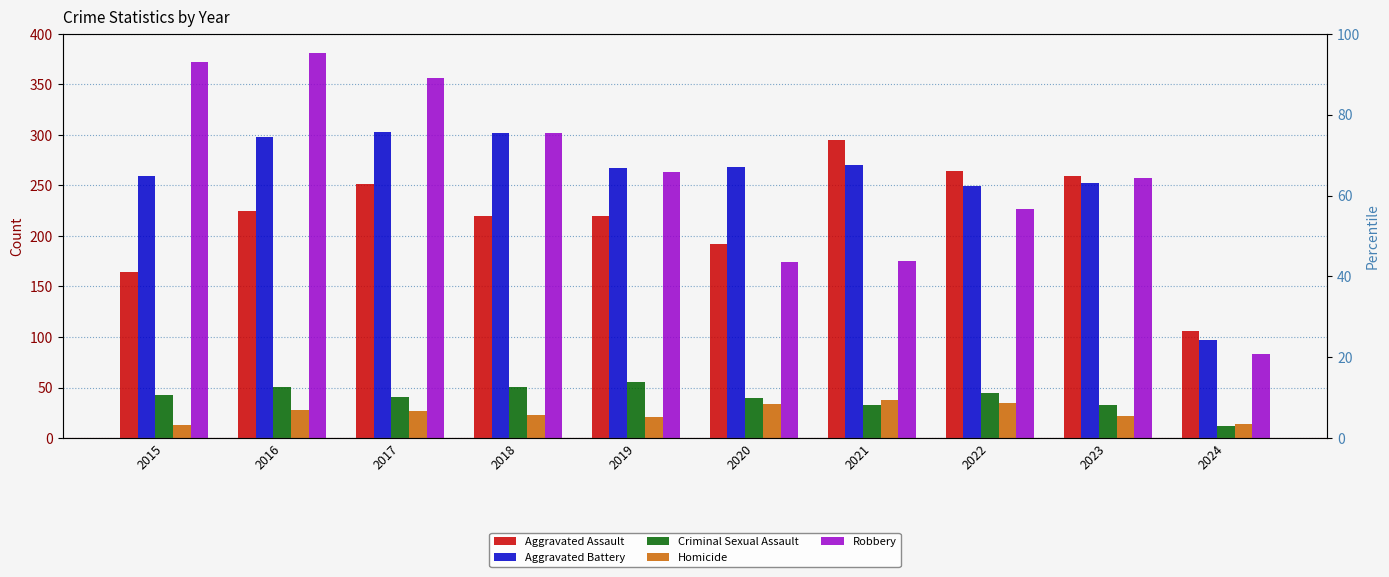

What are all the series names shown in the legend?

Aggravated Assault, Aggravated Battery, Criminal Sexual Assault, Homicide, Robbery